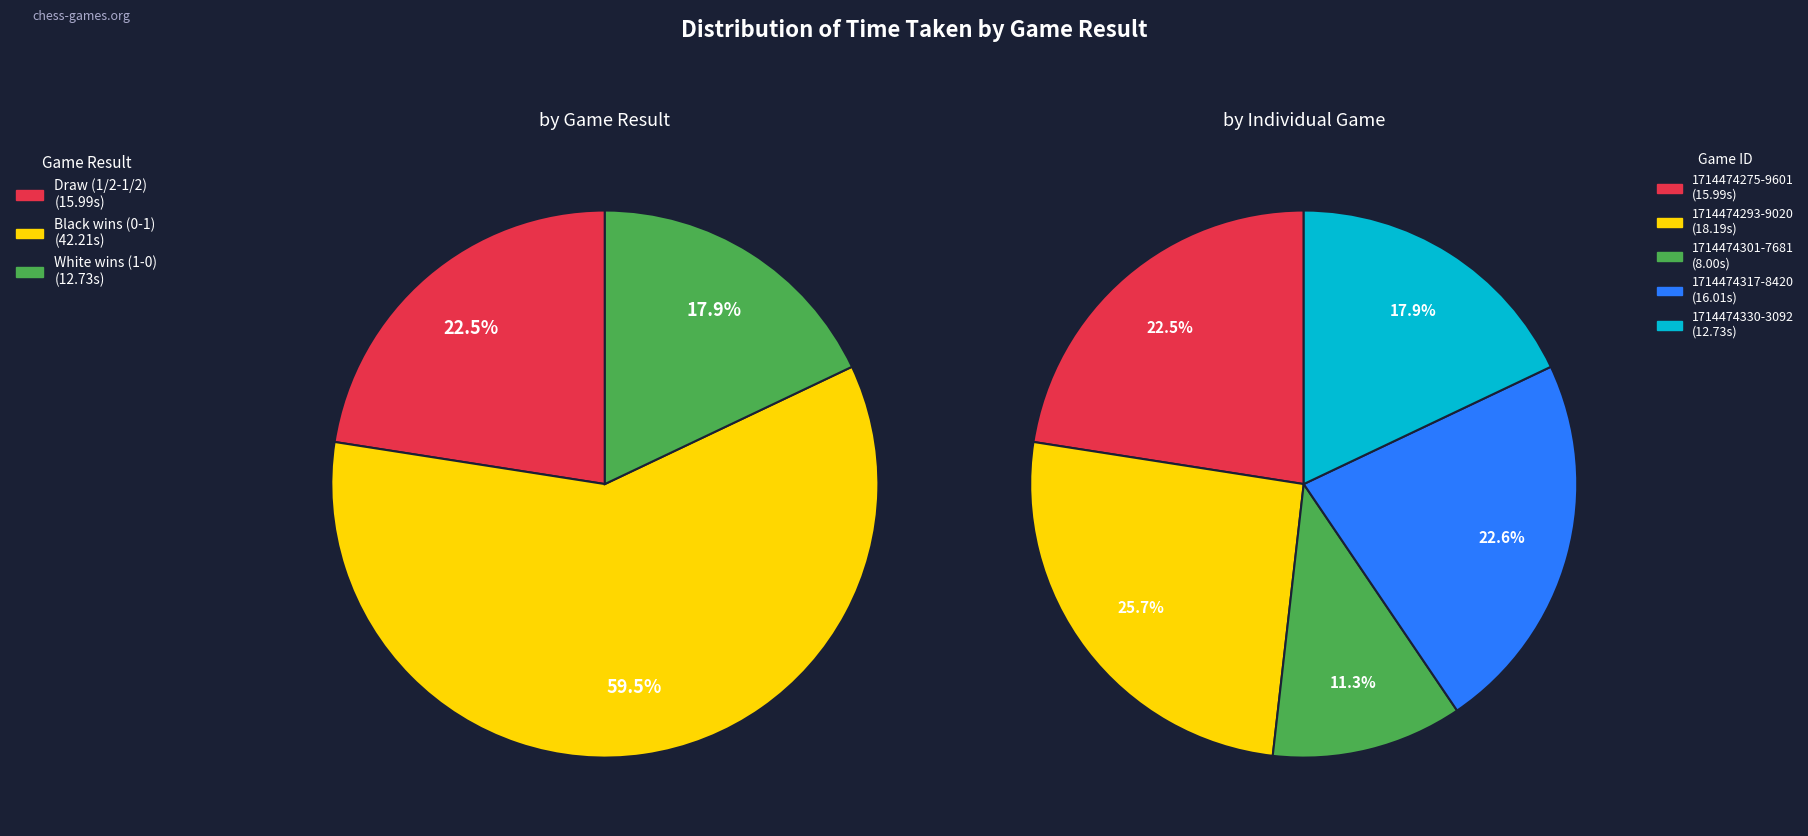

The 1714474275-9601 slice represents 23% of the pie. True or false?

True